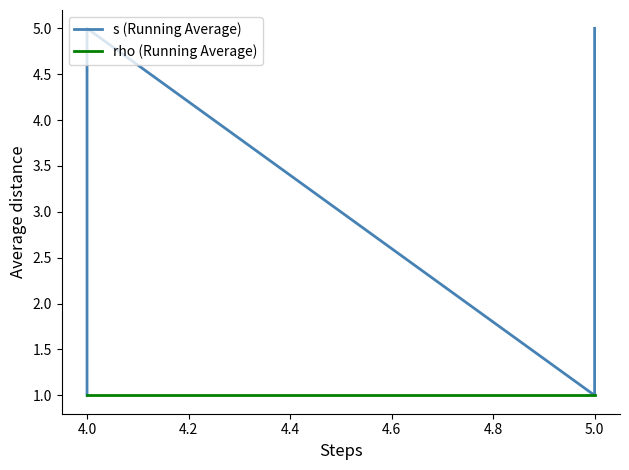

Between 4.8 and 8, which series saw the biggest shift?

s (Running Average)